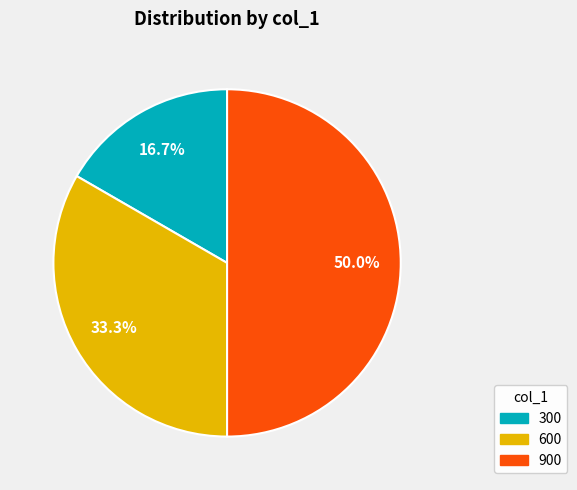

Rank the categories by value from lowest to highest.

300, 600, 900